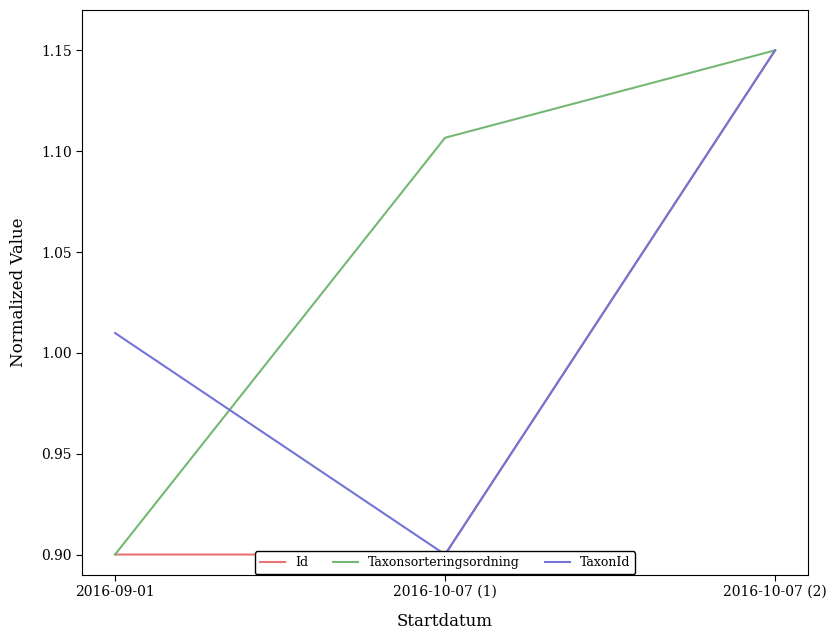

True or false: TaxonId has a value of 0.9 at 2016-10-07 (1).

True